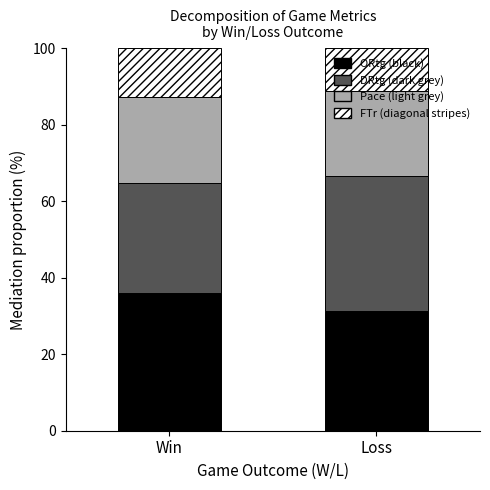

What is the total value across all series at Loss?

100.0